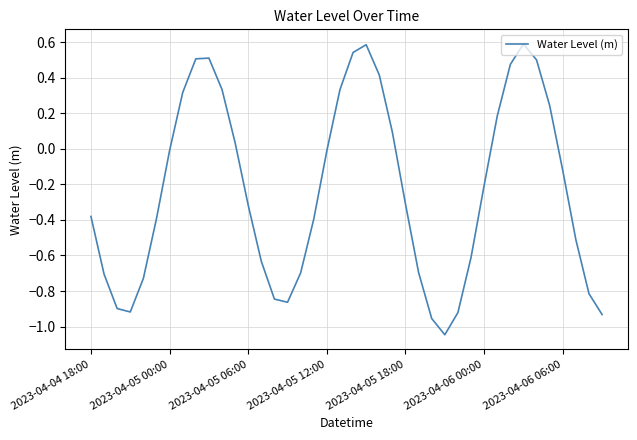

What is the greatest value displayed?

0.6